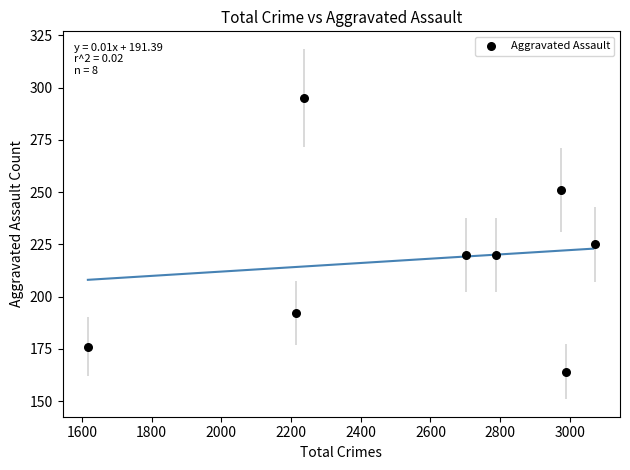

What Y value in the scatter plot is closest to 229?

225